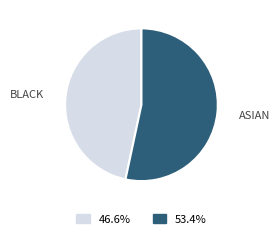

Rank the categories by value from highest to lowest.

ASIAN, BLACK